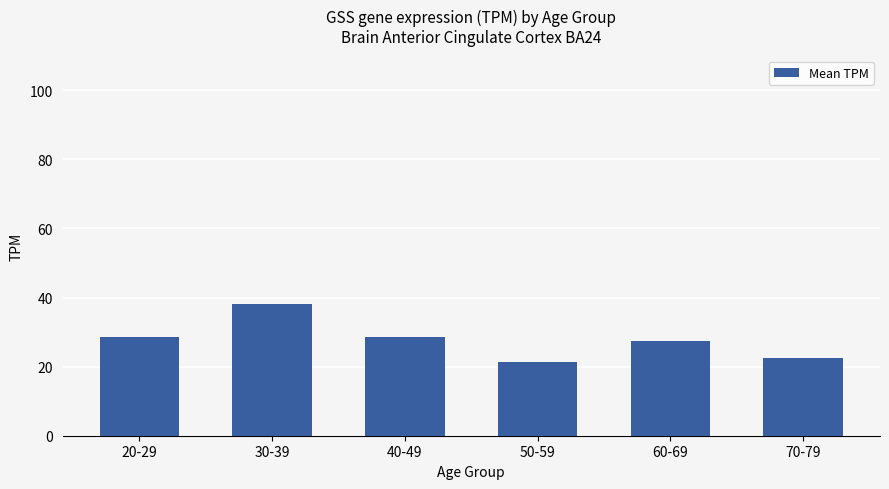

What is the label of the 3rd bar from the left?

40-49